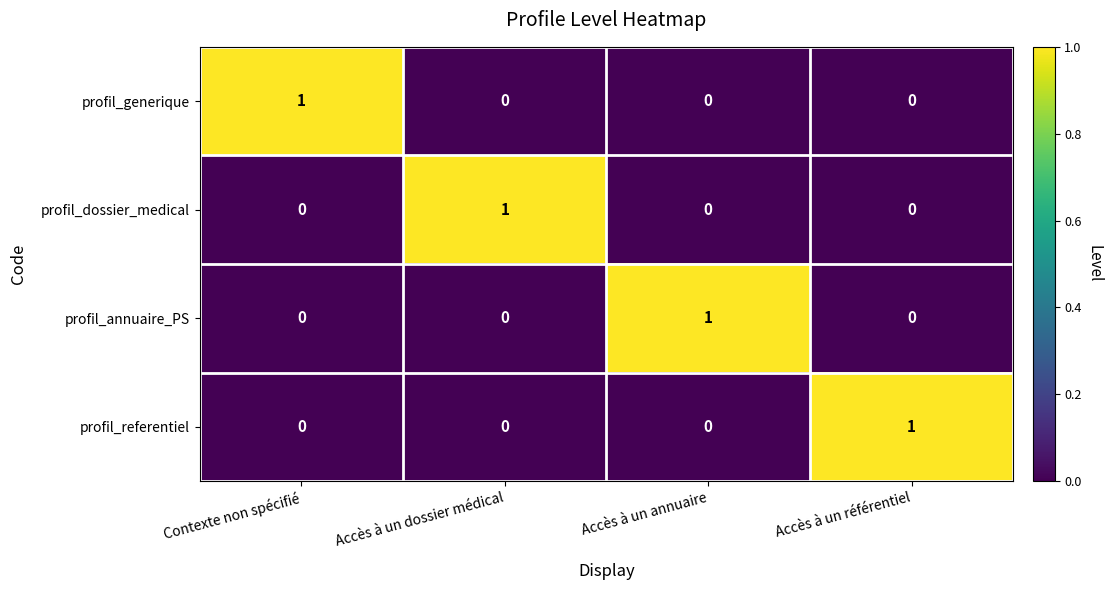

Reading left to right, extract all data points from this chart.

profil_generique: 1	0	0	0
profil_dossier_medical: 0	1	0	0
profil_annuaire_PS: 0	0	1	0
profil_referentiel: 0	0	0	1